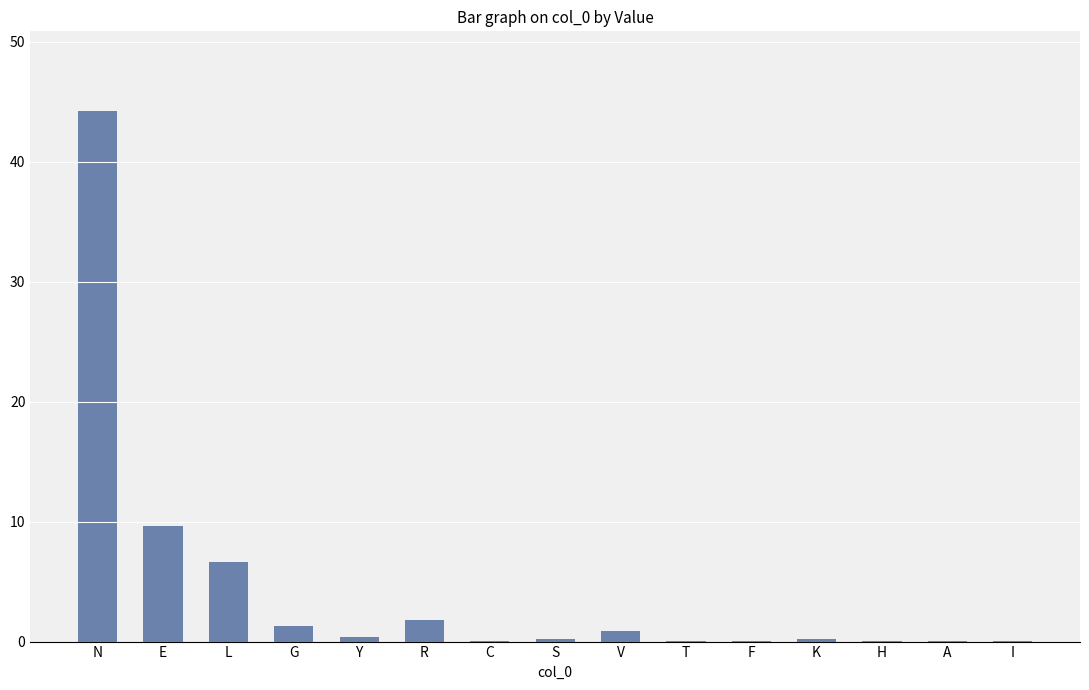

Are the bars grouped side by side (vs. stacked)?

No